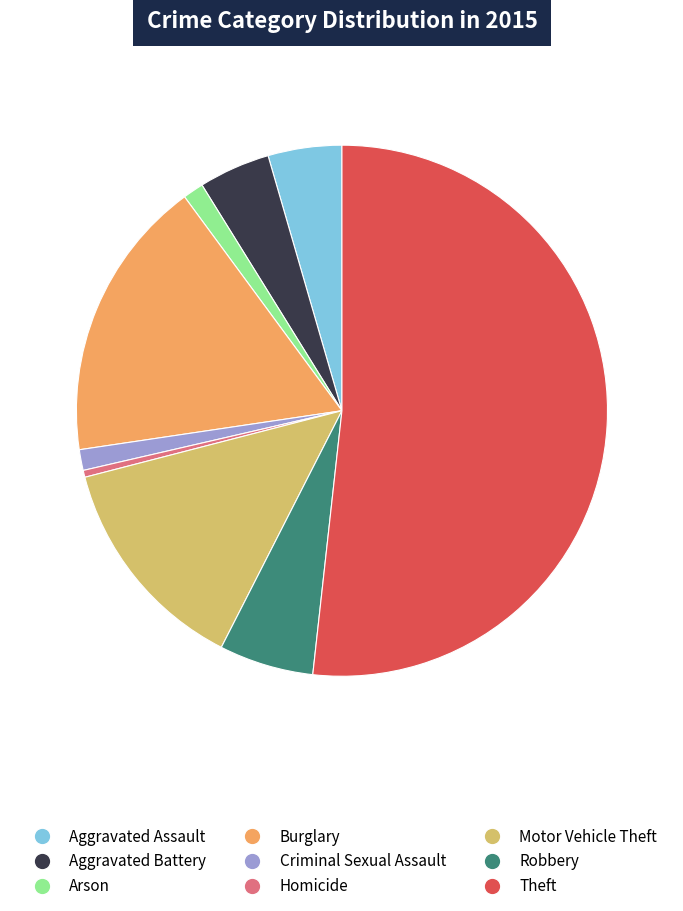

Is it true that Motor Vehicle Theft is 13% of the pie?

True